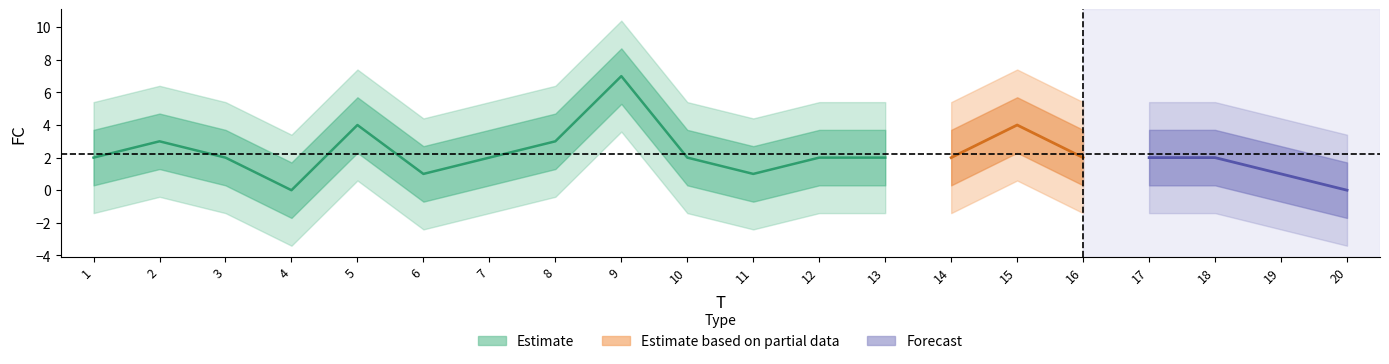

List the labels in order of value, largest first.

9, 5, 15, 2, 8, 1, 3, 7, 10, 12, 13, 14, 16, 17, 18, 6, 11, 19, 4, 20